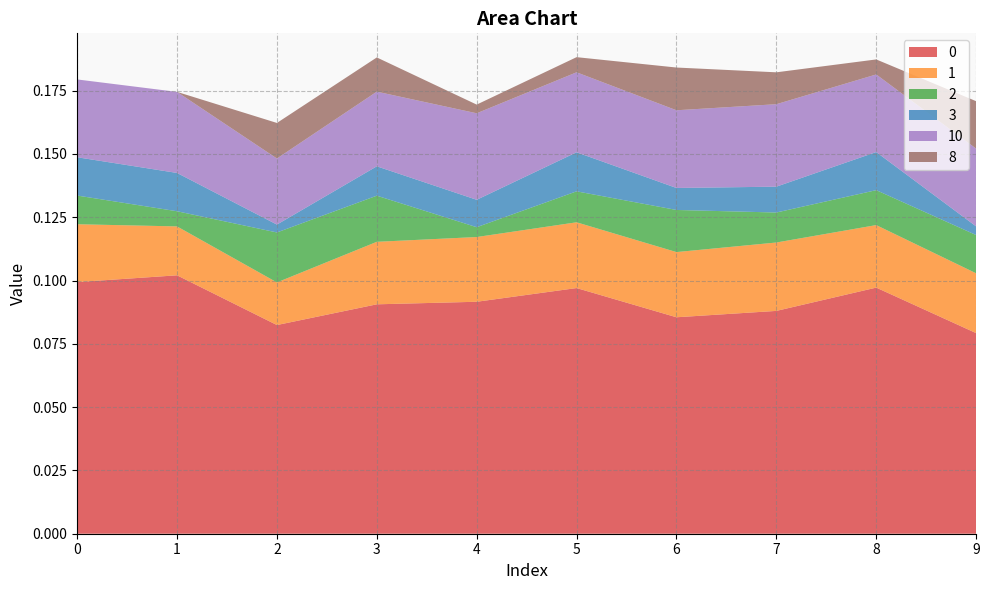

Reading left to right, extract all data points from this chart.

0: 0.1	0.1	0.1	0.1	0.1	0.1	0.1	0.1	0.1	0.1
1: 0.0	0.0	0.0	0.0	0.0	0.0	0.0	0.0	0.0	0.0
2: 0.0	0.0	0.0	0.0	0.0	0.0	0.0	0.0	0.0	0.0
3: 0.0	0.0	0.0	0.0	0.0	0.0	0.0	0.0	0.0	0.0
10: 0.0	0.0	0.0	0.0	0.0	0.0	0.0	0.0	0.0	0.0
8: 0.0	0.0	0.0	0.0	0.0	0.0	0.0	0.0	0.0	0.0